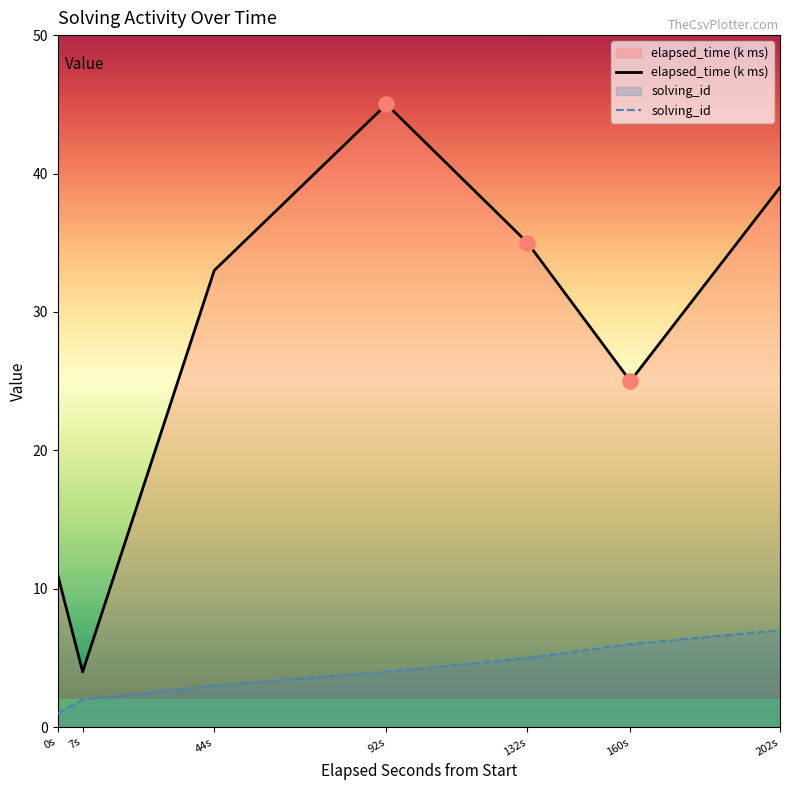

Which series has the largest total across all categories?

elapsed_time (k ms)